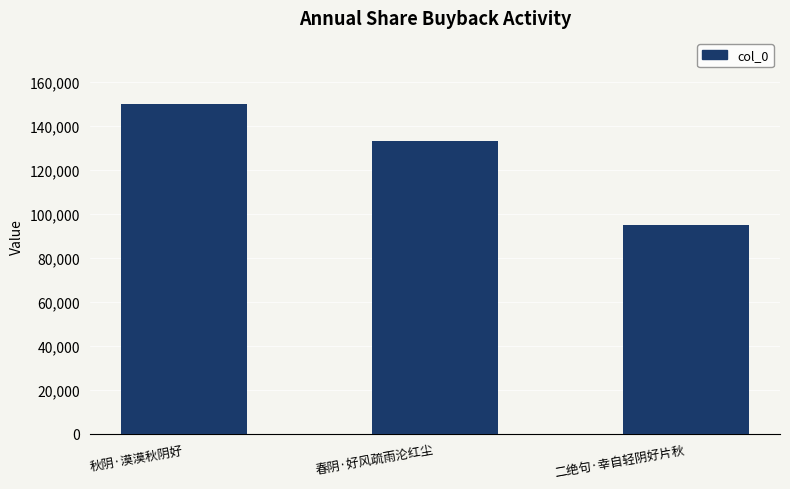

What position from the right is 春阴·好风疏雨沦红尘?

2